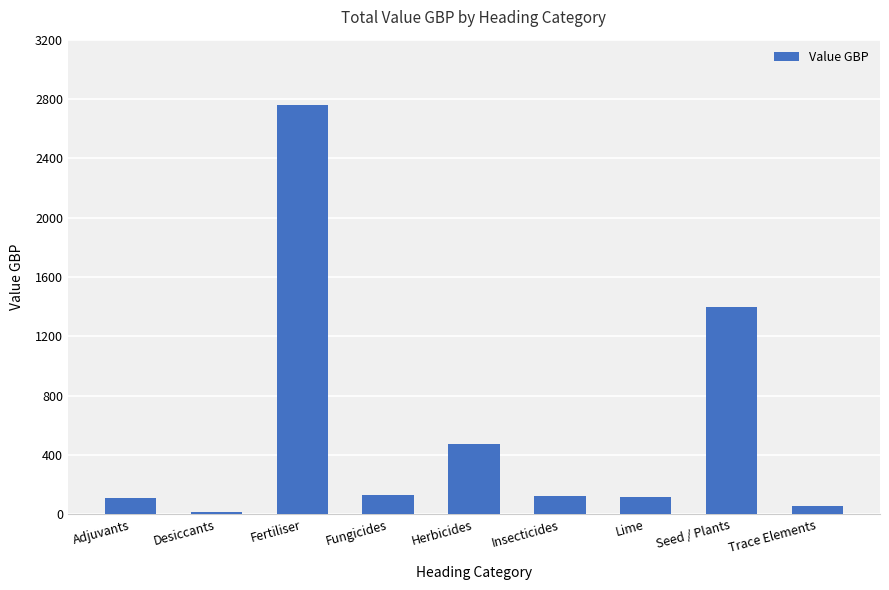

The value at Lime is 119.3. True or false?

True